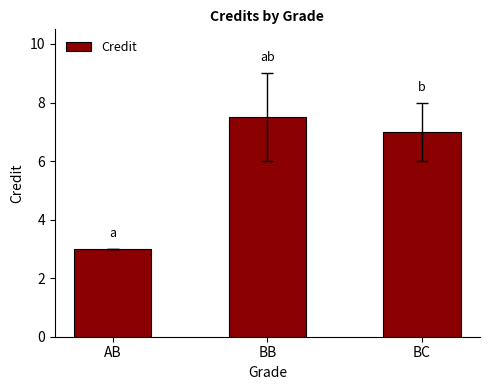

What is the difference between the maximum and minimum values?

4.5